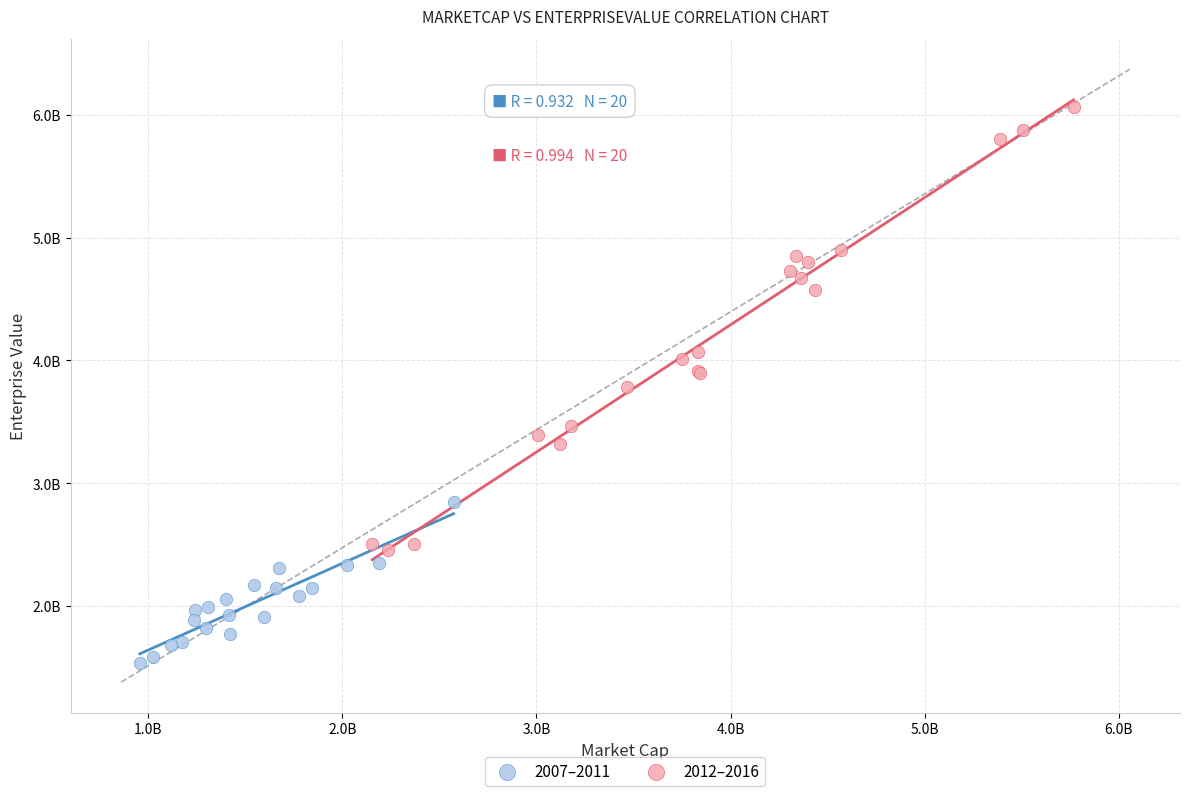

Which series has the widest spread of Y values?

2012–2016